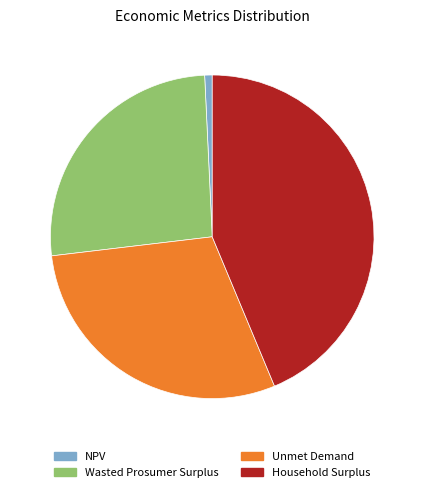

What is the smallest slice in the pie chart?

NPV